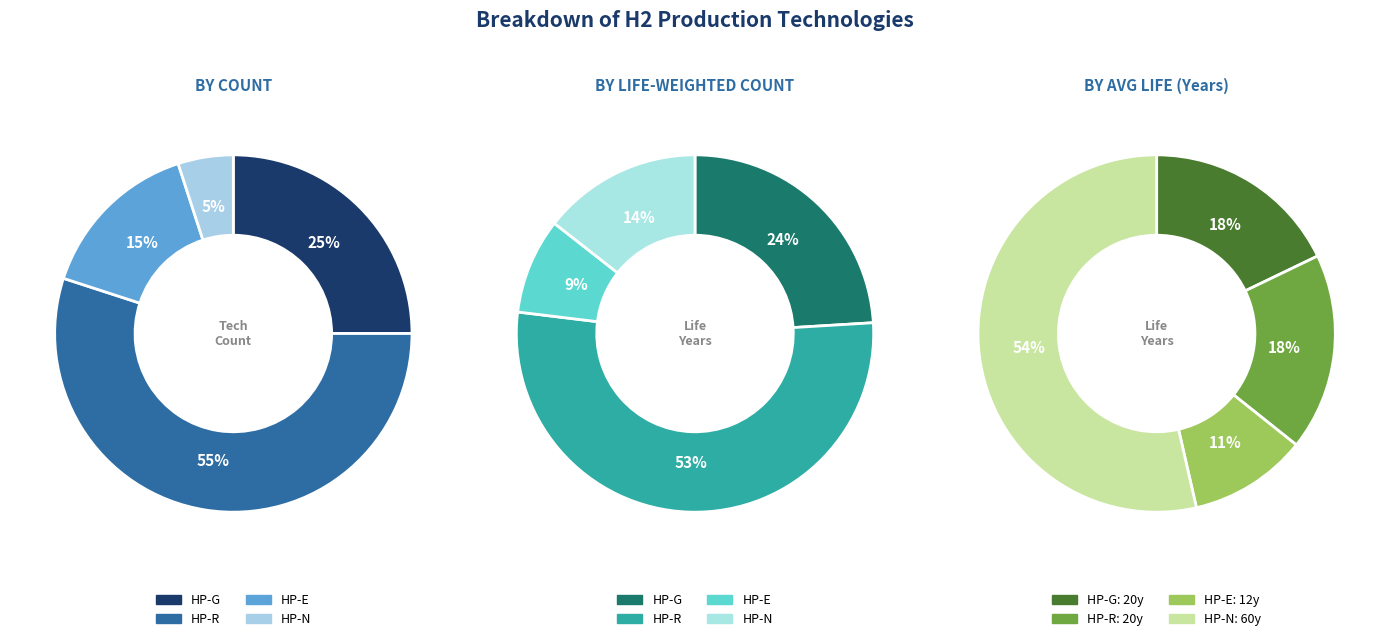

Is it true that HP-E is 20% of the pie?

False